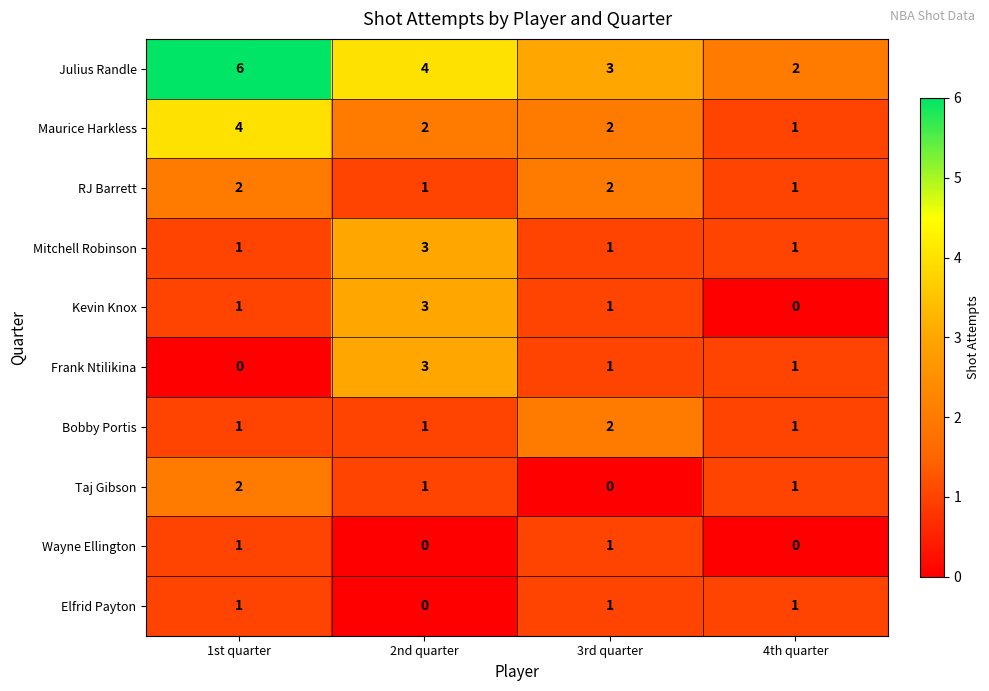

What is the total value across all series at 4th quarter?

9